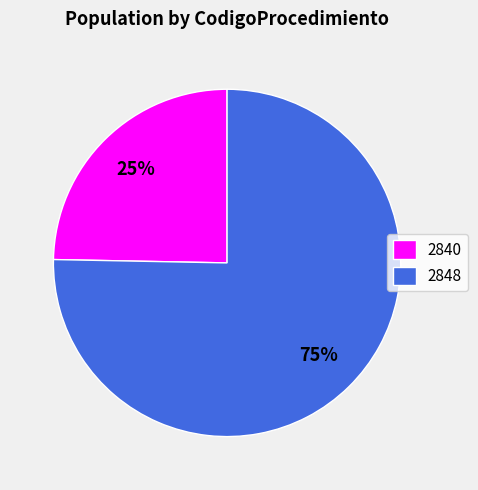

Count the number of slices in the pie.

2